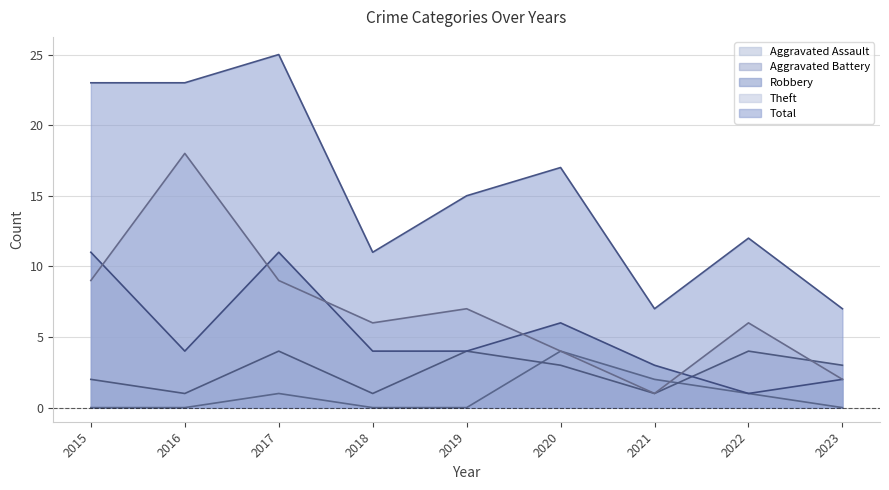

Is the value of Aggravated Assault at 2019 greater than the value of Robbery at 2017?

No